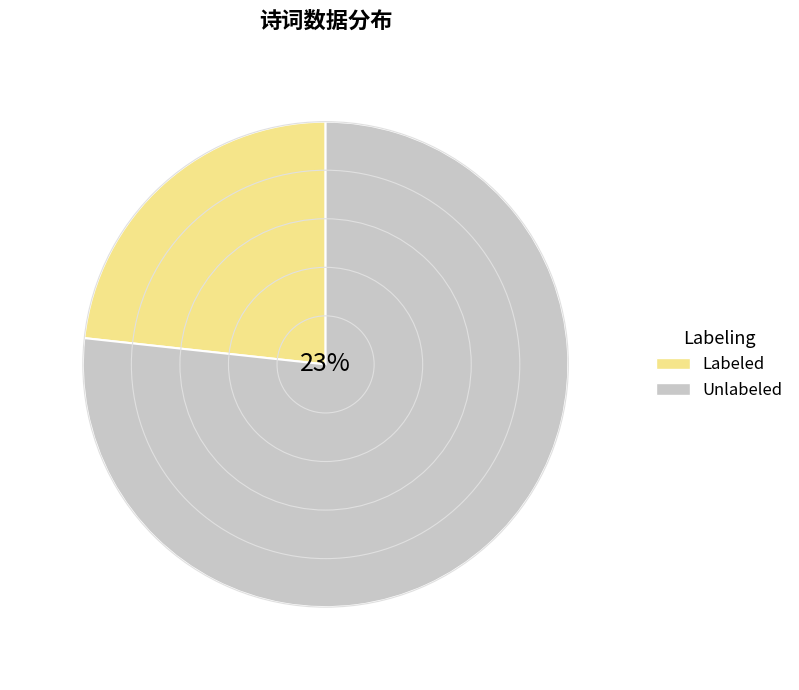

Is it true that 游莱园同许菊船玉年昆季潘红茶 is 19% of the pie?

False